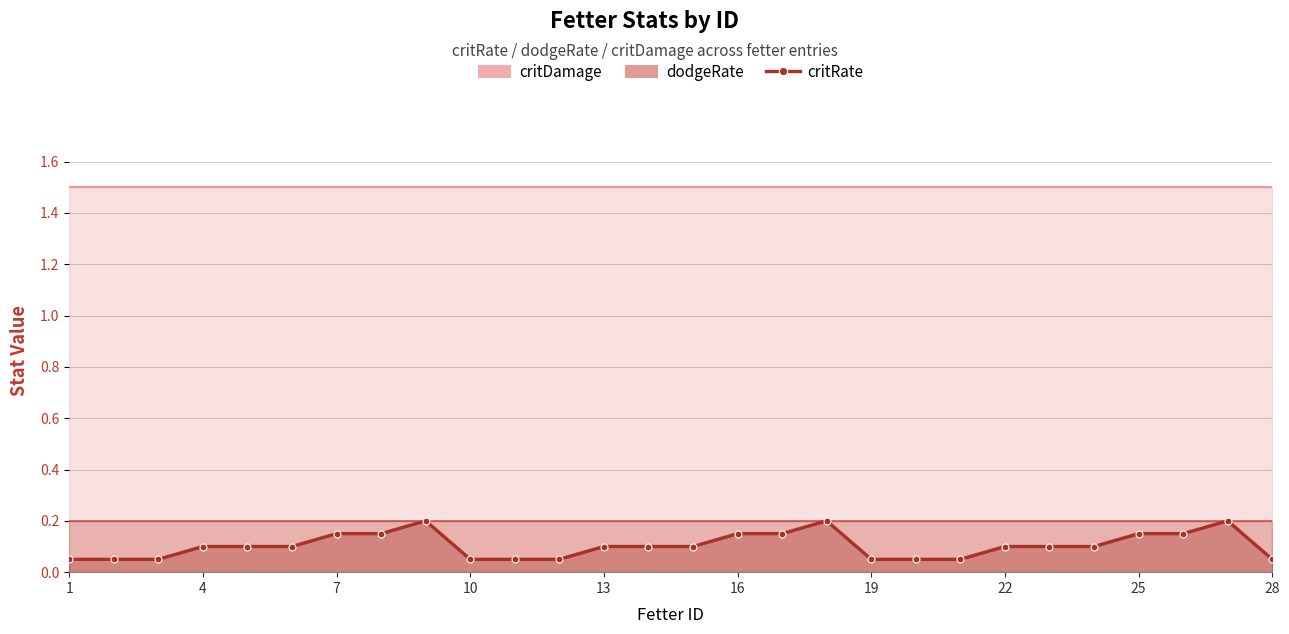

What is the difference between the maximum and minimum values?

0.2